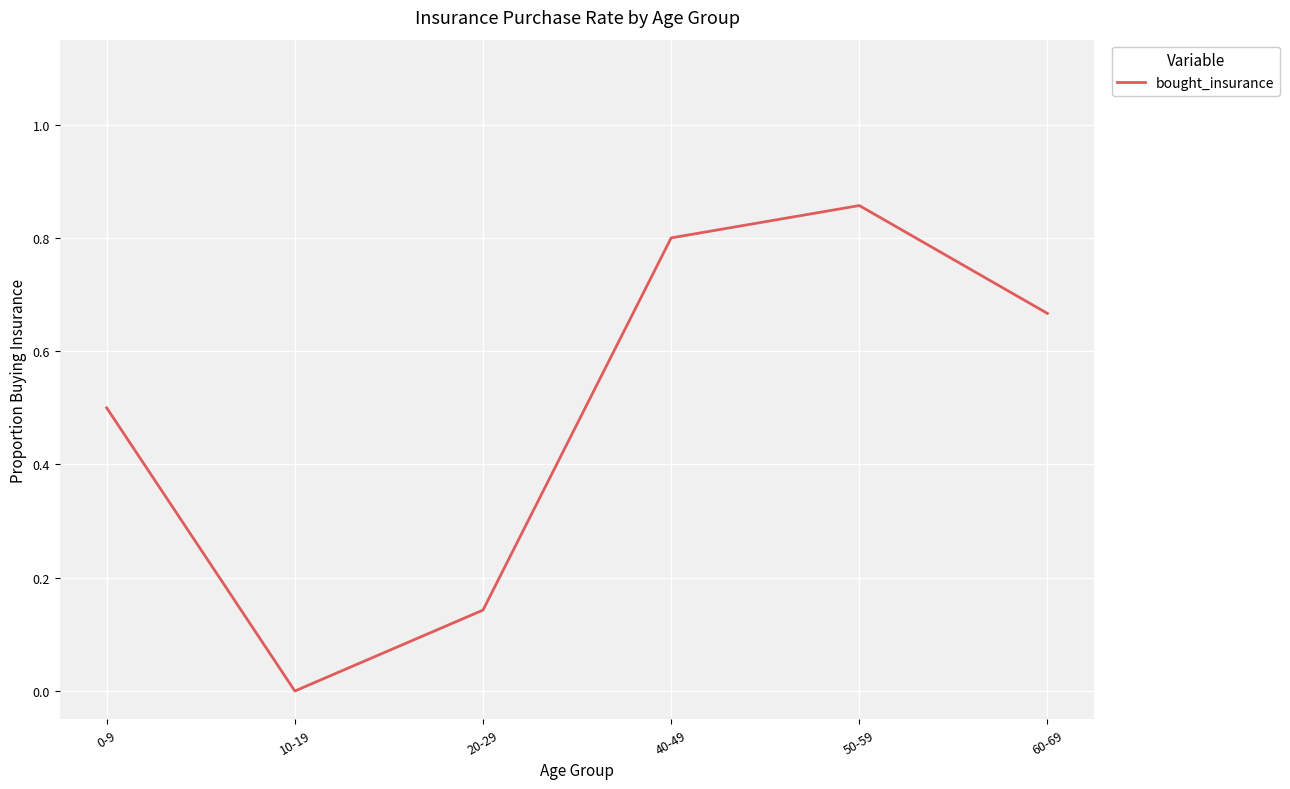

How many interior local peaks (higher than both neighbors) does the data have?

1